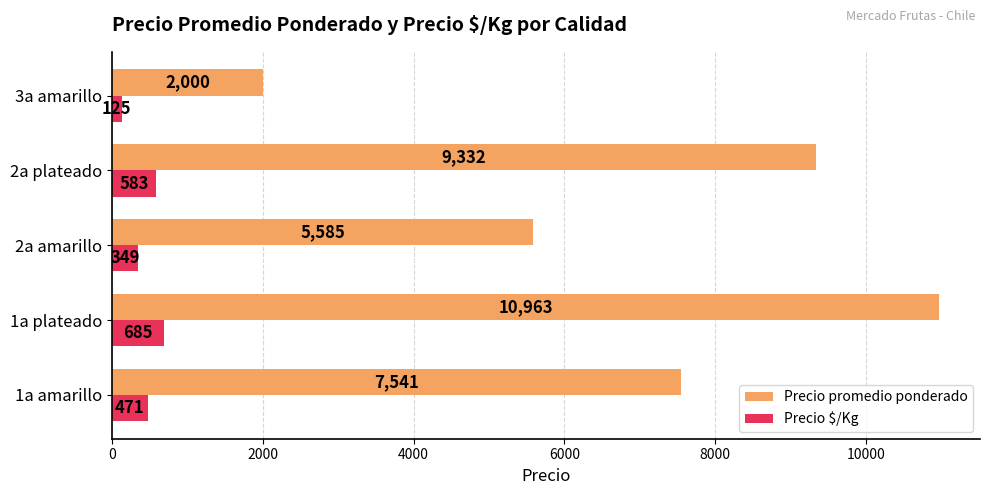

What is the sum of the Precio promedio ponderado values at 2a amarillo and 1a amarillo?

13126